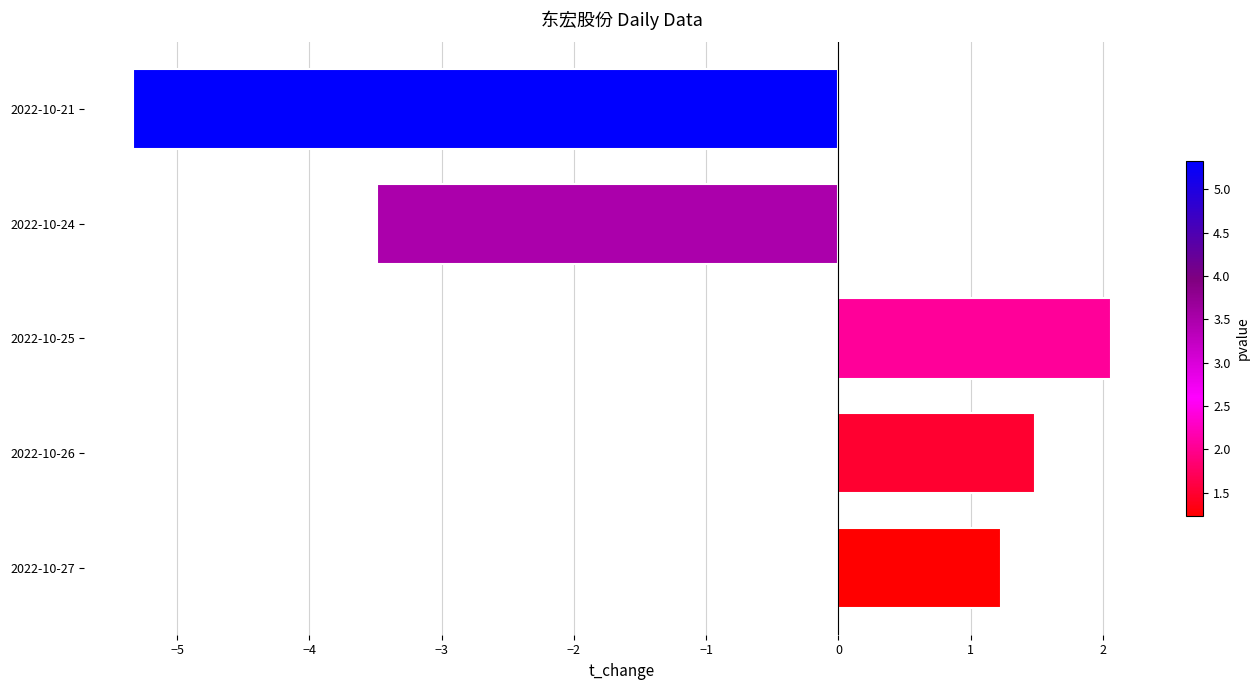

What is the maximum value shown in the chart?

2.1